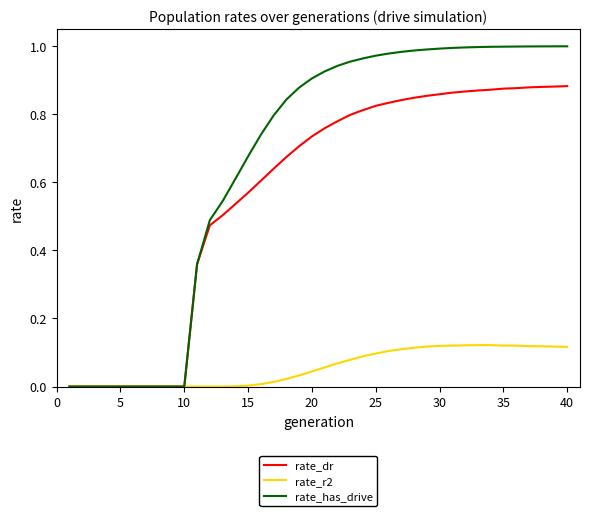

What is the sum of all rate_dr values?

22.8